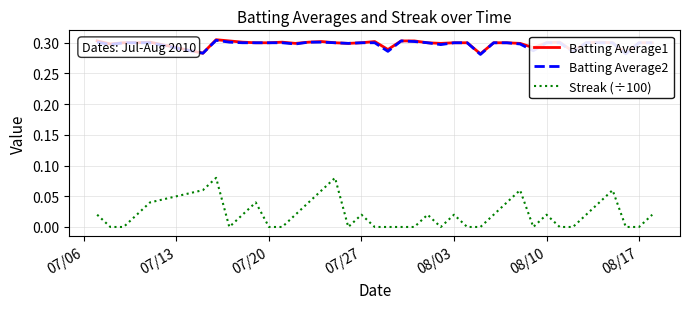

Count the number of categories in the chart.

40